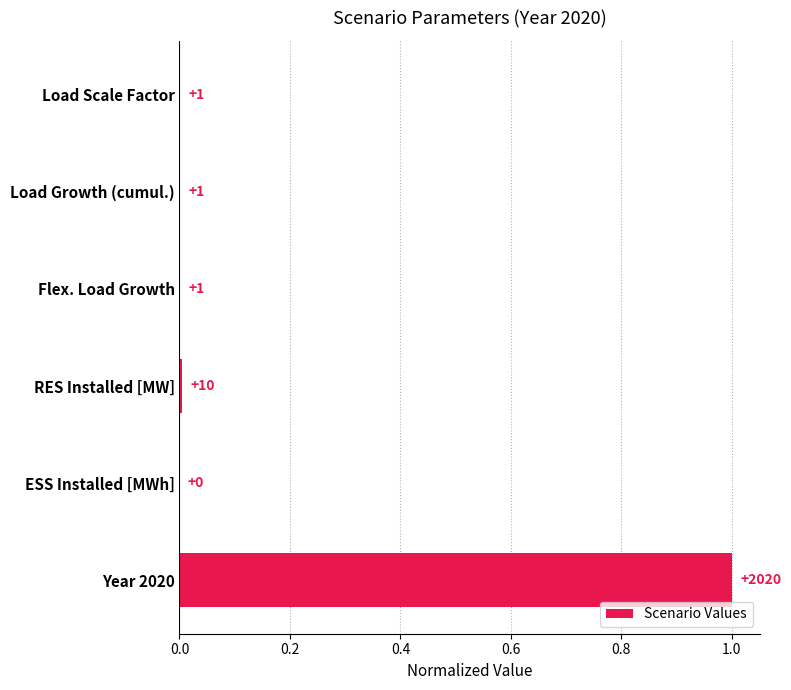

Which label corresponds to the largest value in the chart?

Year 2020